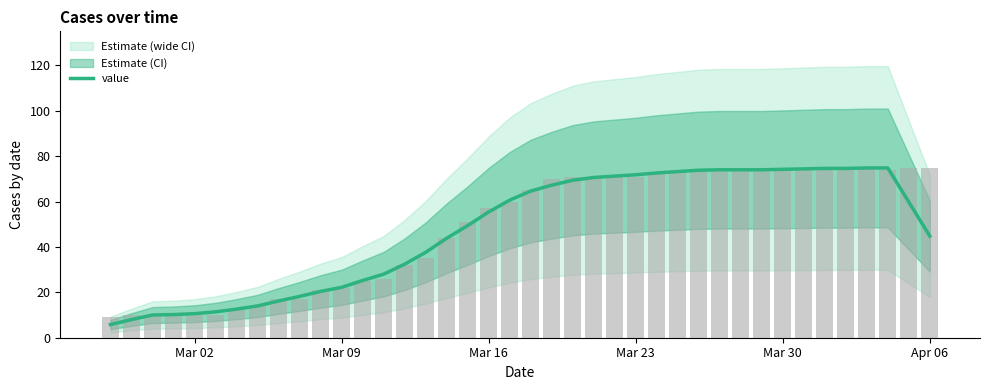

Does the chart contain any negative values?

No